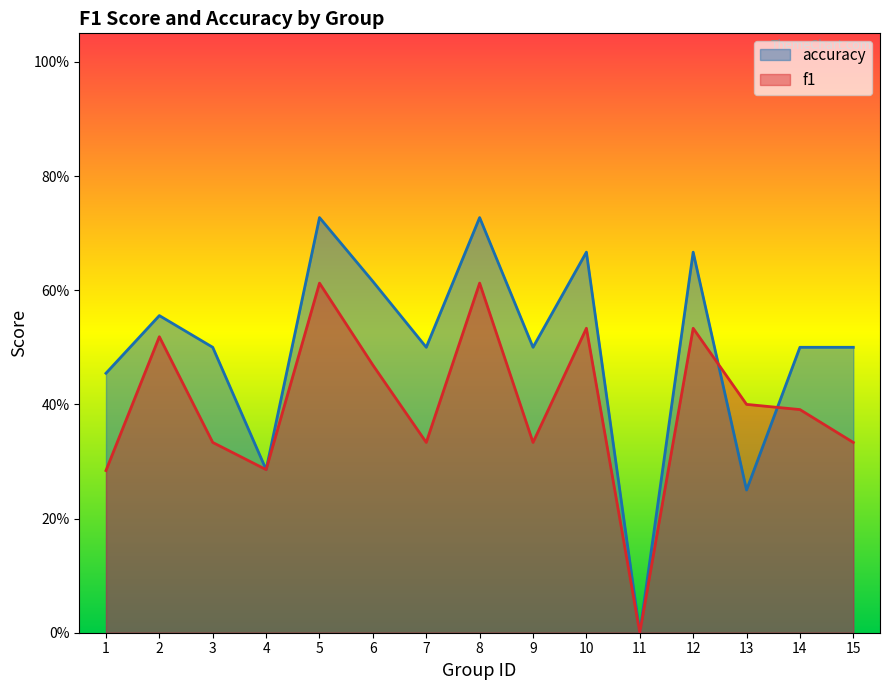

At which category does the chart reach its minimum across all series?

11